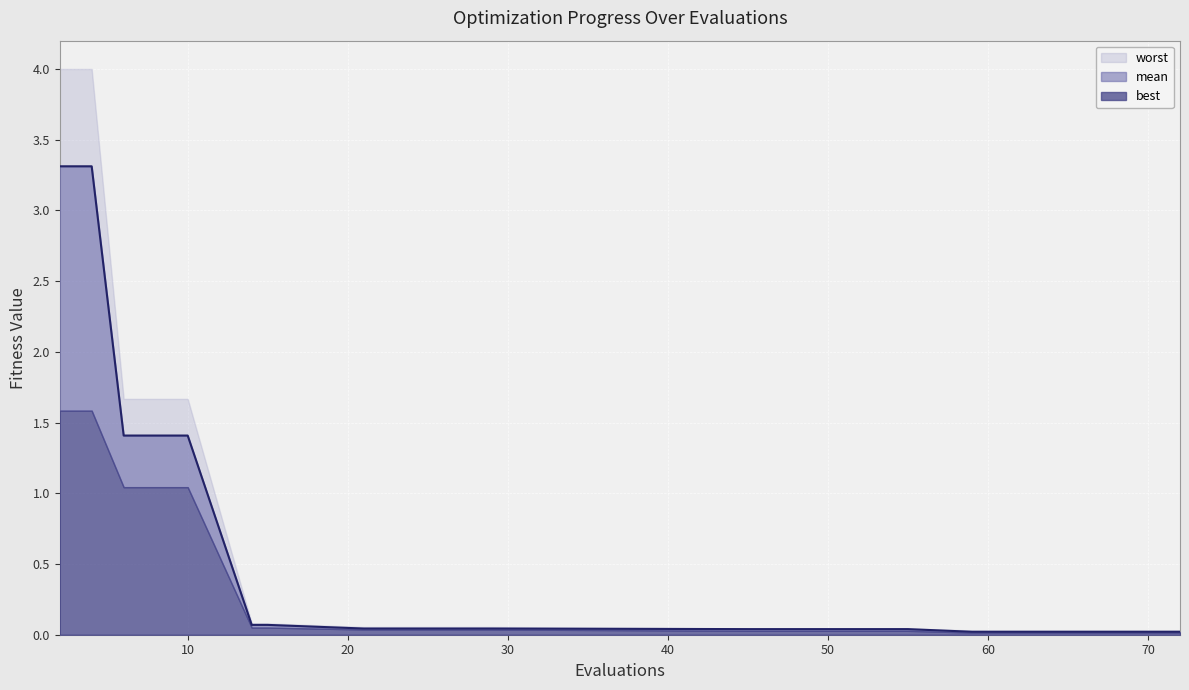

What is the maximum value shown in the chart?

4.0